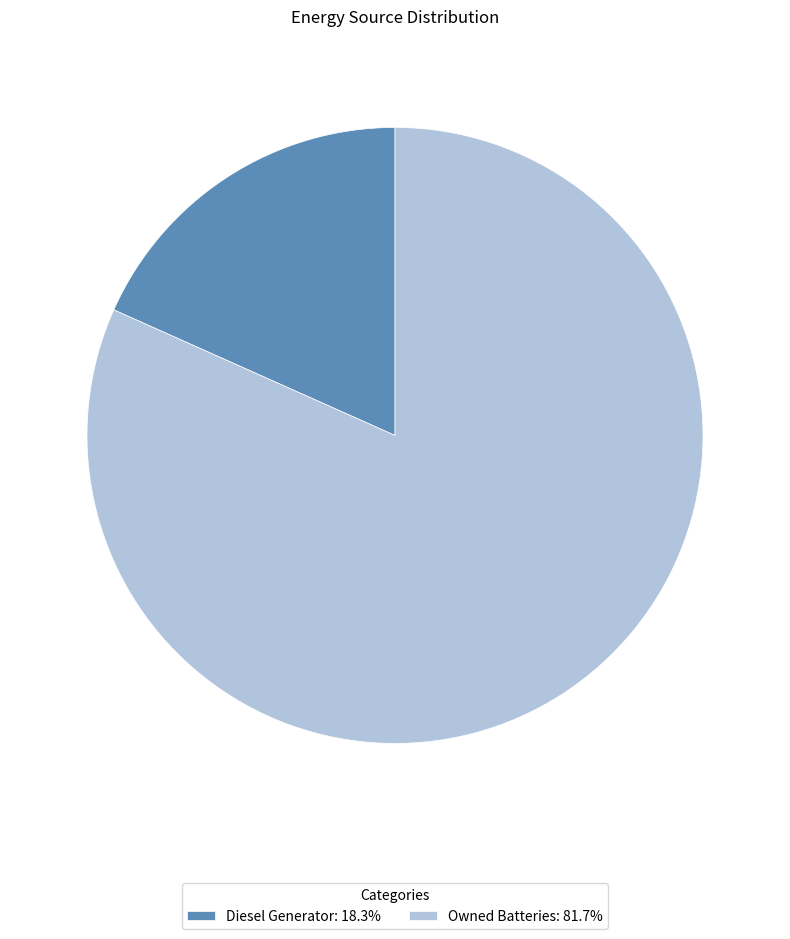

What is the ratio of the value at Owned Batteries: 81.7% to the value at Diesel Generator: 18.3%?

4.5